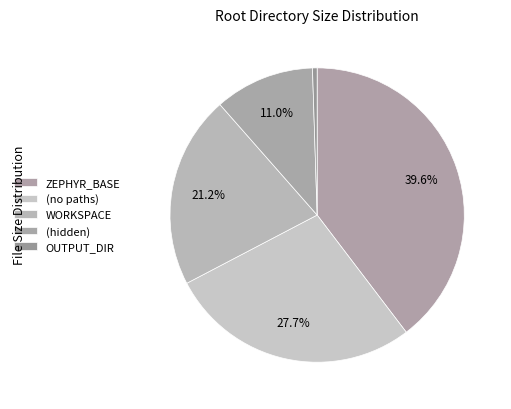

How many segments does this pie chart have?

5